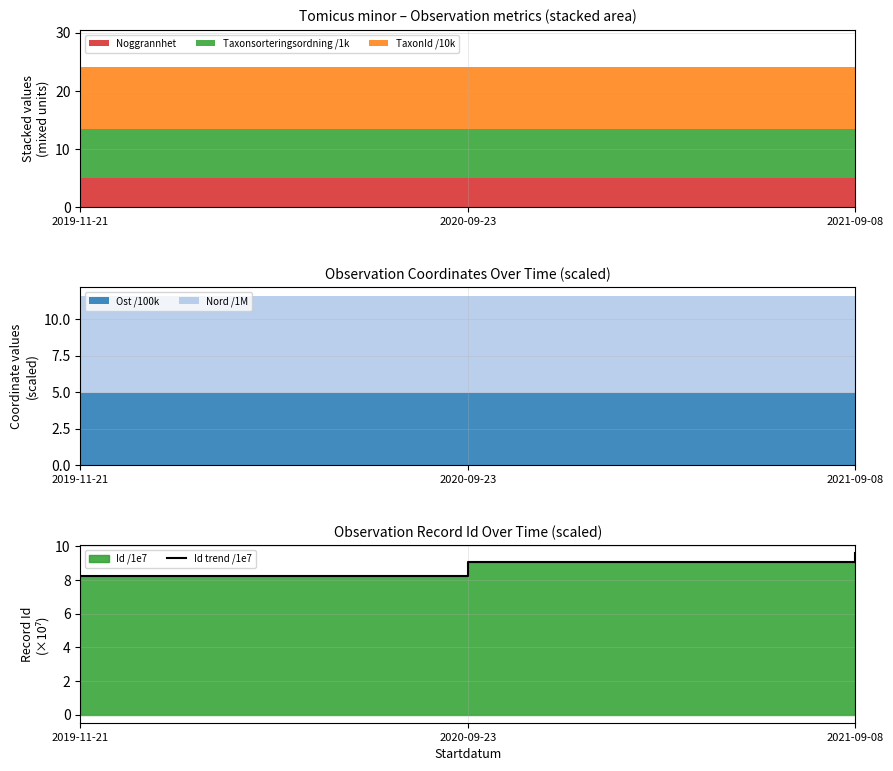

What is the change in value from 2019-11-21 to 2020-09-23?

+0.8